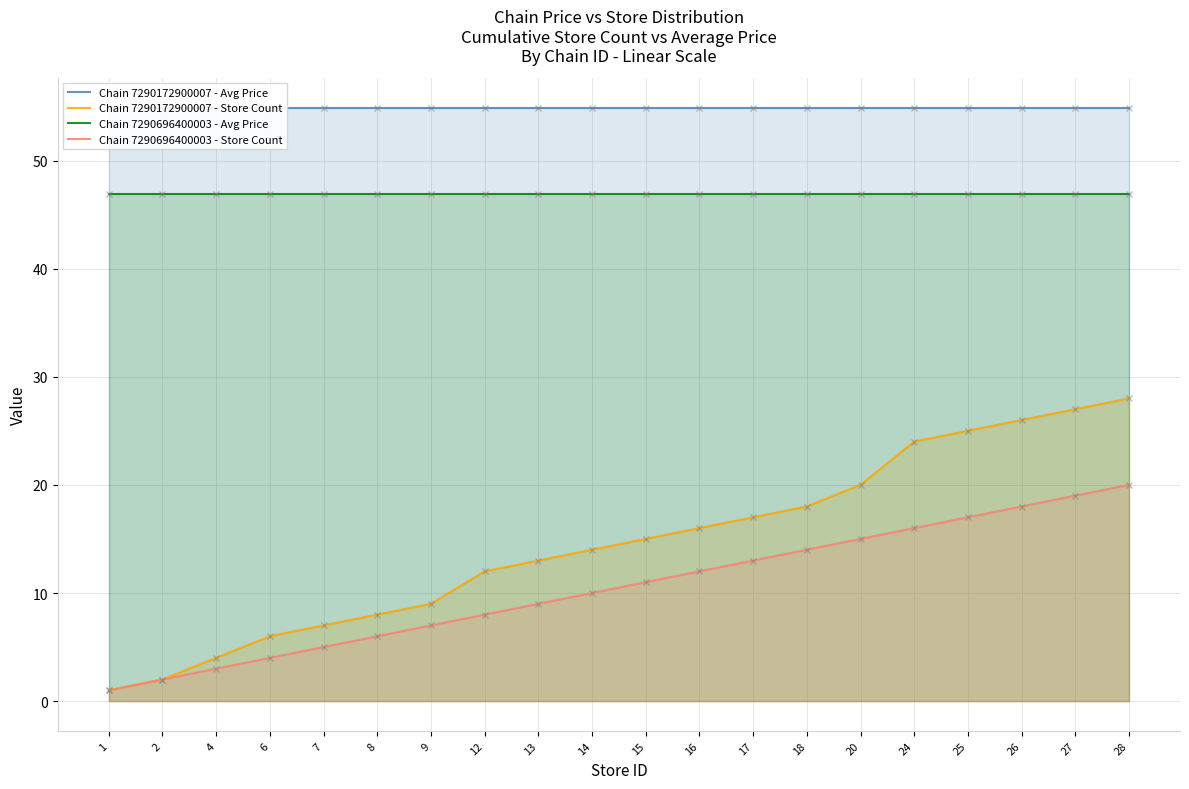

Read the Chain 7290172900007 - Avg Price value at 13.

54.9